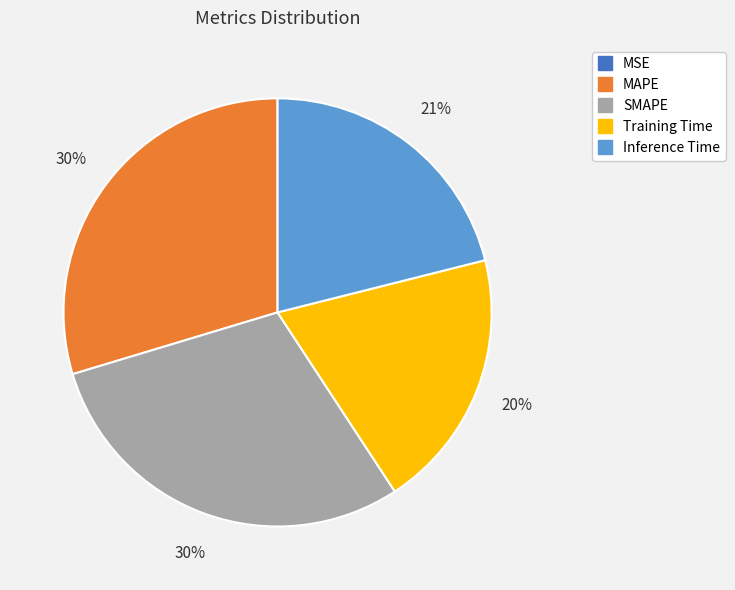

To the nearest percent, what is the difference between the largest and smallest slice percentages?

30%